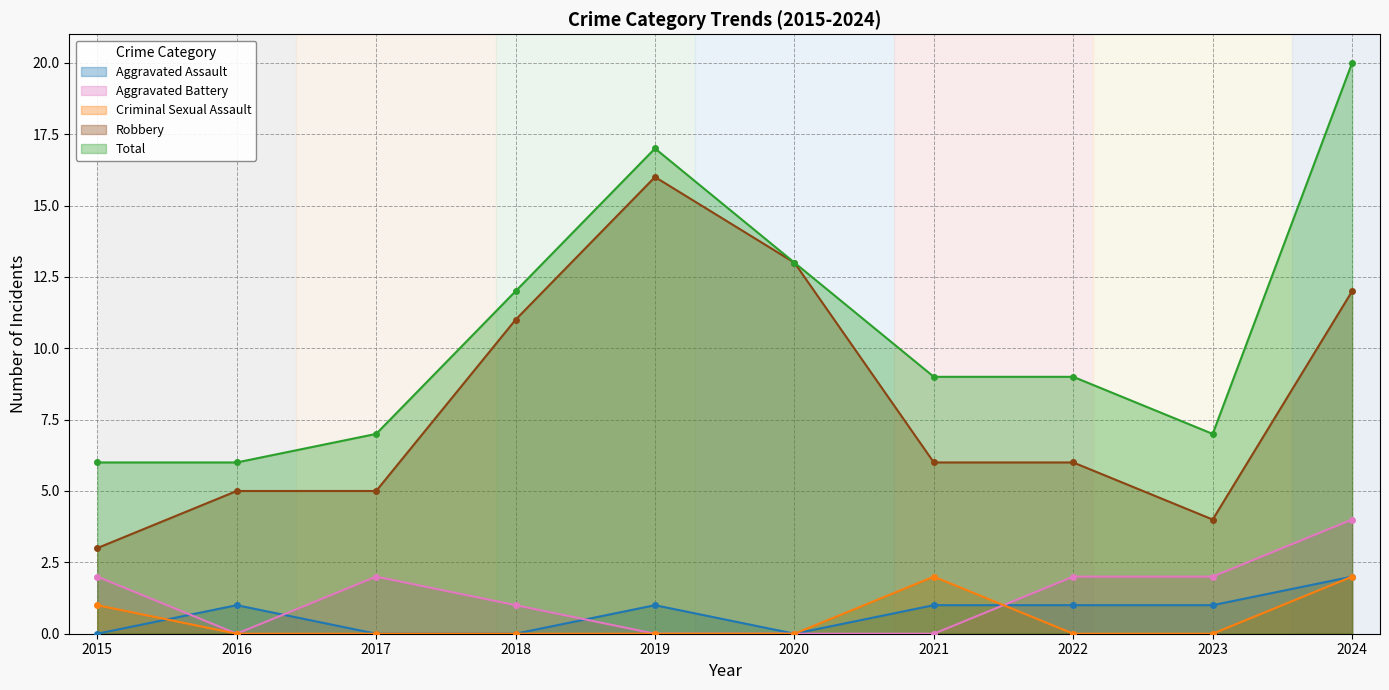

True or false: Robbery and Total intersect in this chart.

False